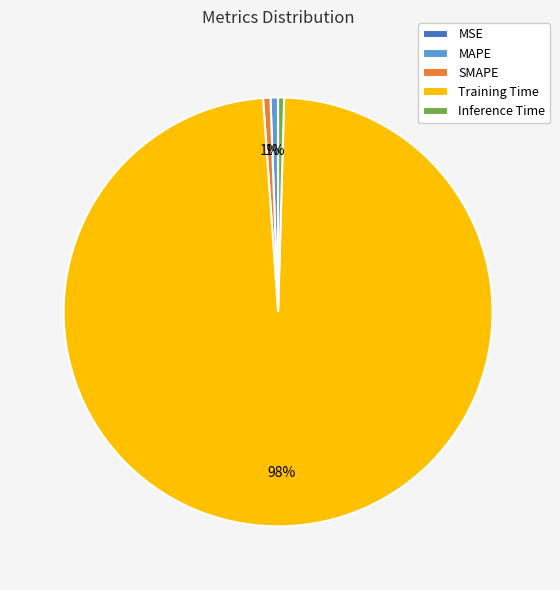

Which category has the biggest portion of the pie?

Training Time